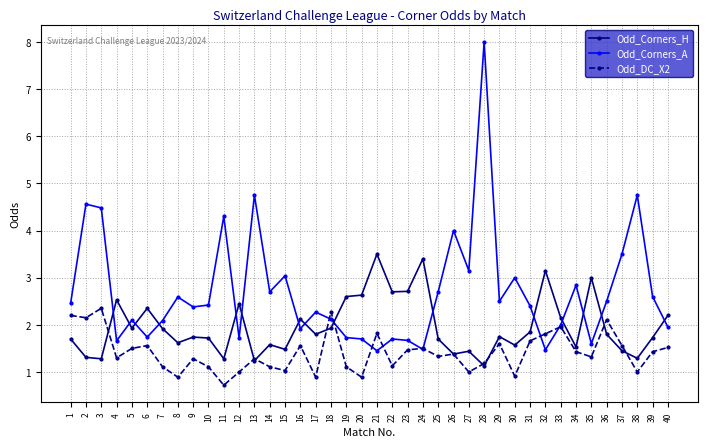

At how many categories does at least one series exceed 0?

40